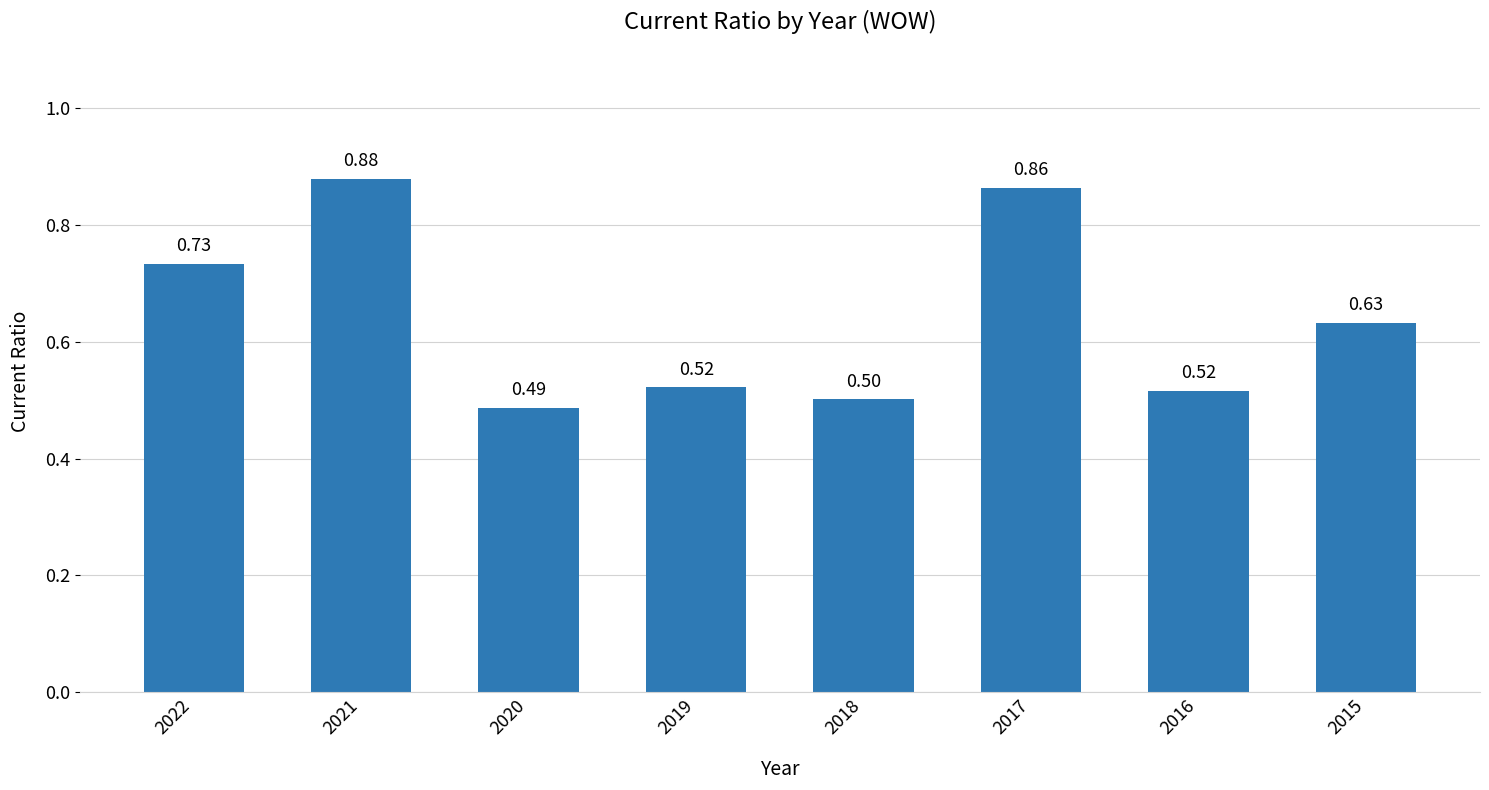

What is the value of the 3rd bar from the left?

0.5